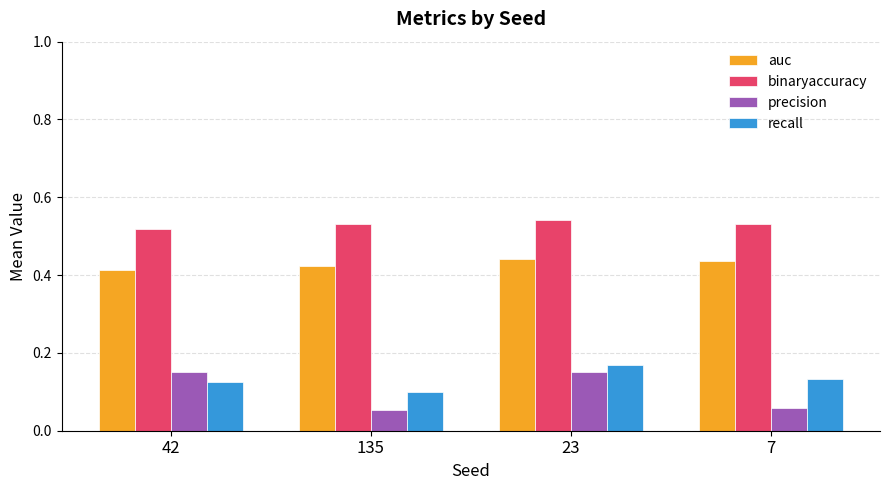

What position from the left is 135?

2